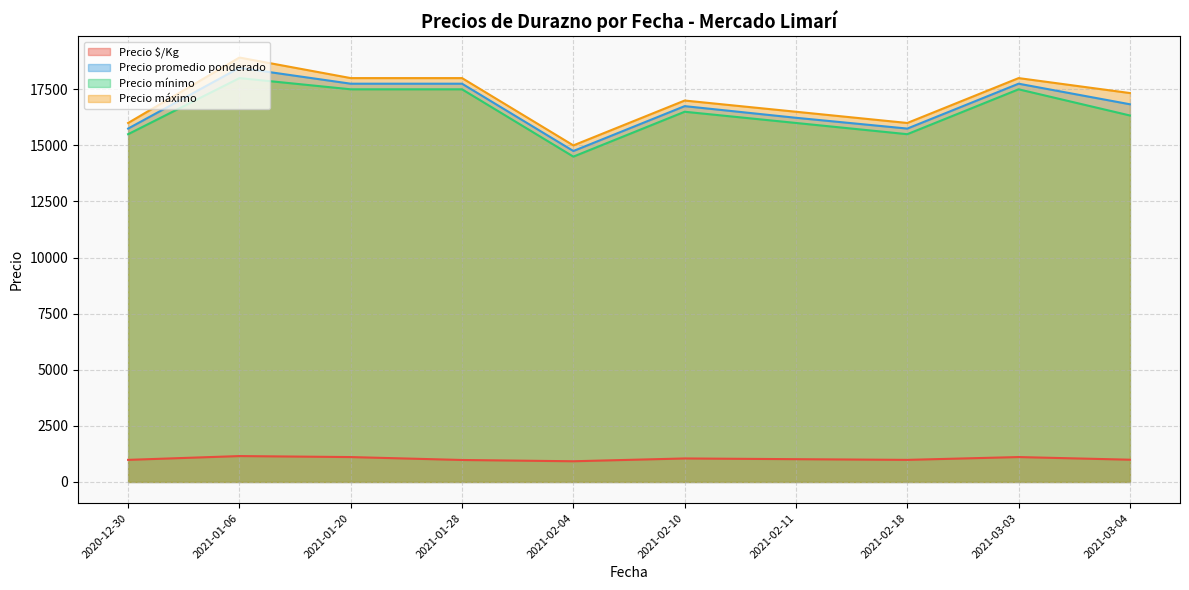

What is the difference between the second highest and minimum values in the Precio mínimo series?

3000.0